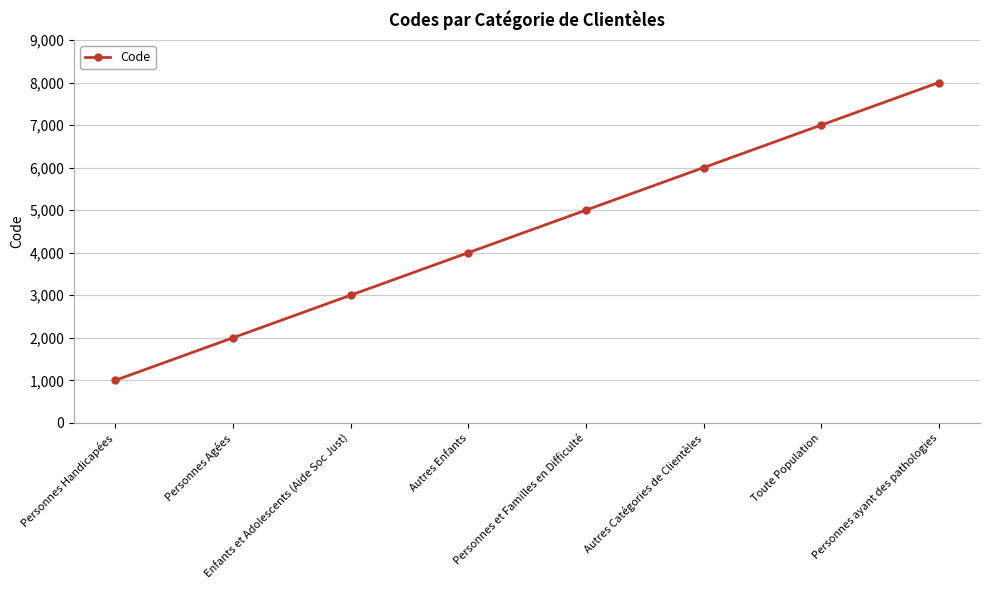

List the labels in order of value, smallest first.

Personnes Handicapées, Personnes Agées, Enfants et Adolescents (Aide Soc Just), Autres Enfants, Personnes et Familles en Difficulté, Autres Catégories de Clientèles, Toute Population, Personnes ayant des pathologies